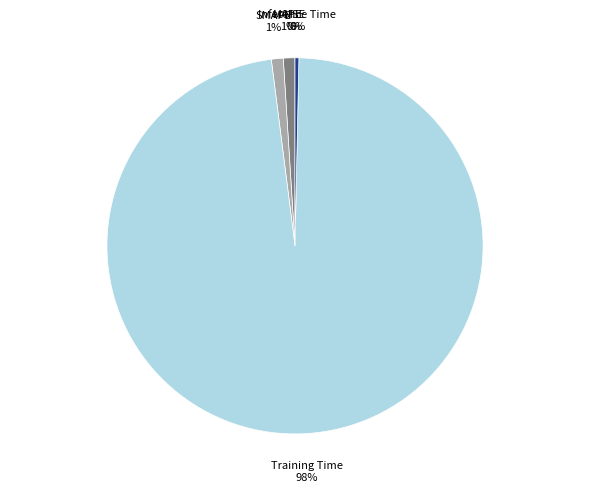

The Inference Time slice represents 0% of the pie. True or false?

True